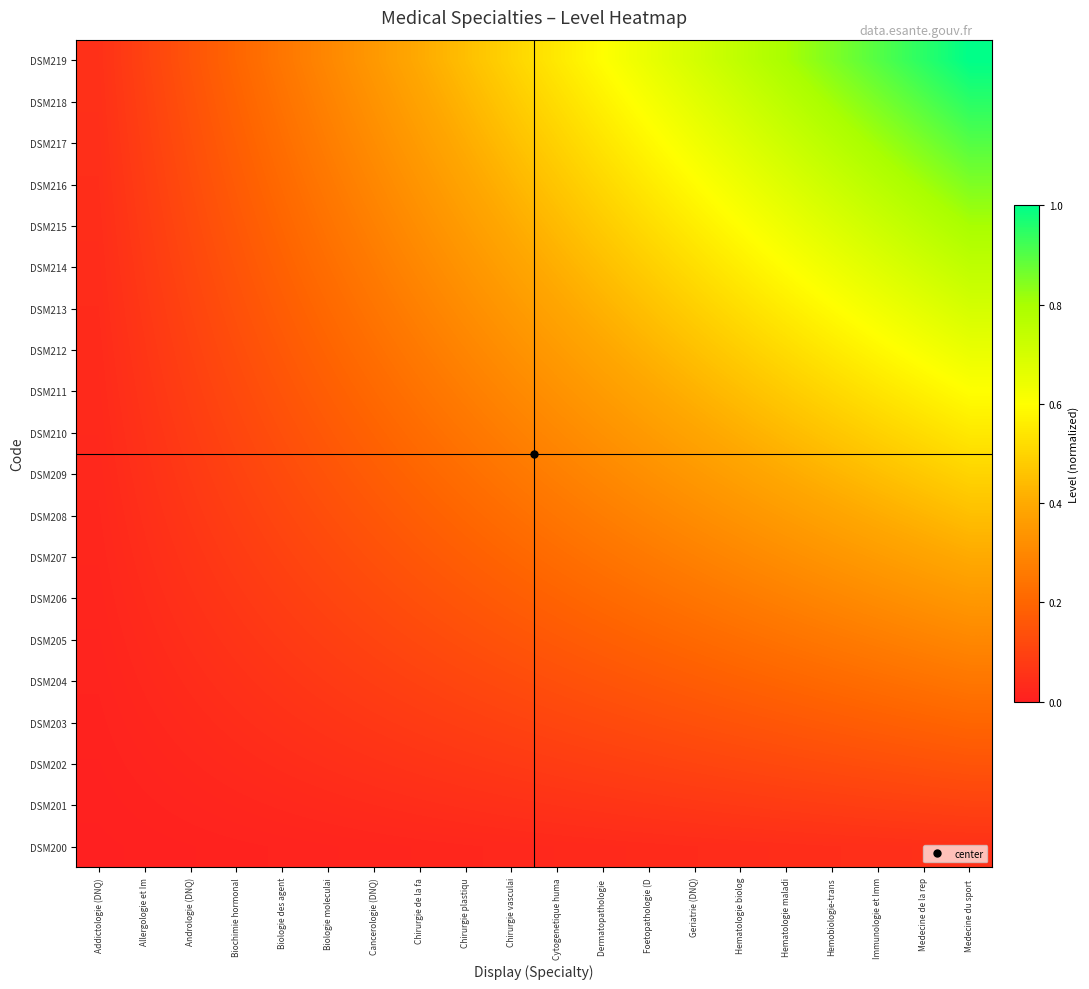

How many series are shown in this chart?

20